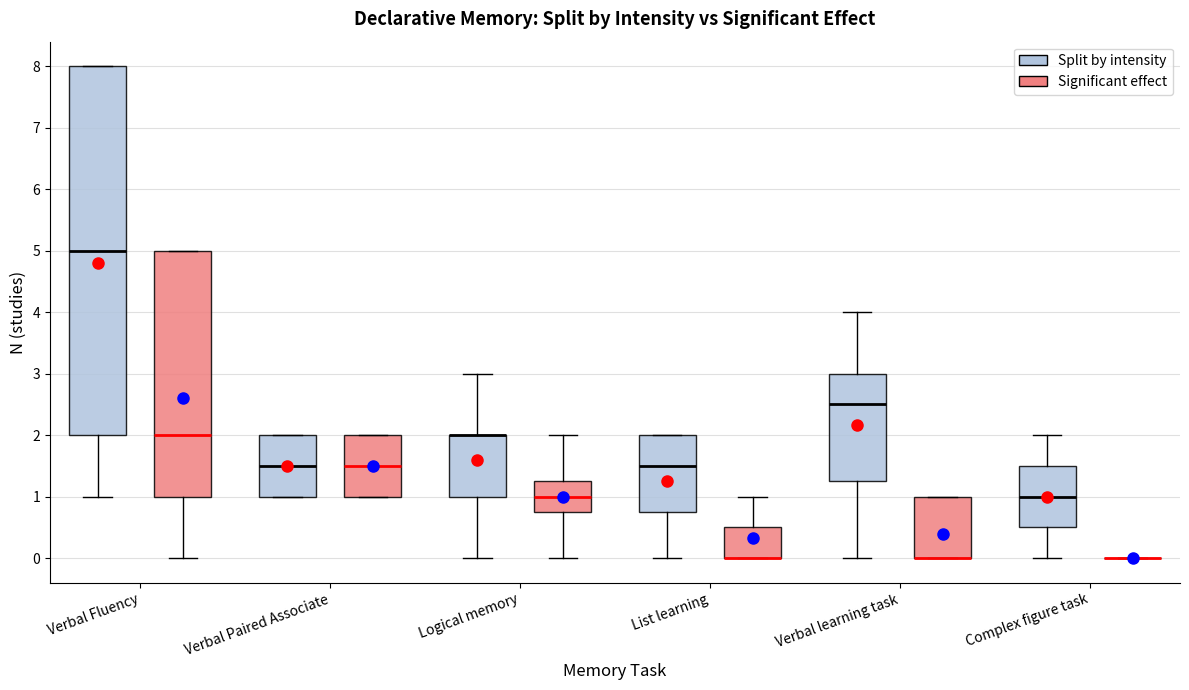

Where is the upper edge of the box for Verbal Fluency (Split by intensity) on the y-axis? The values are not printed on the chart, so give them approximately, as read against the axis.

8.0